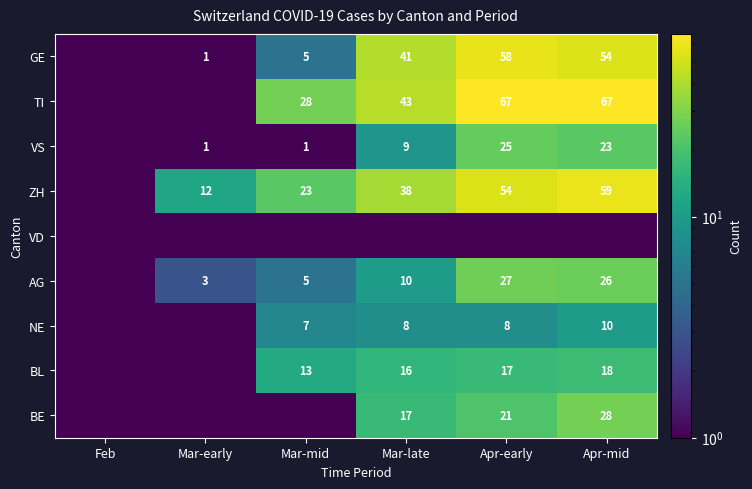

Is it true that TI equals 59.5 at Mar-late?

False